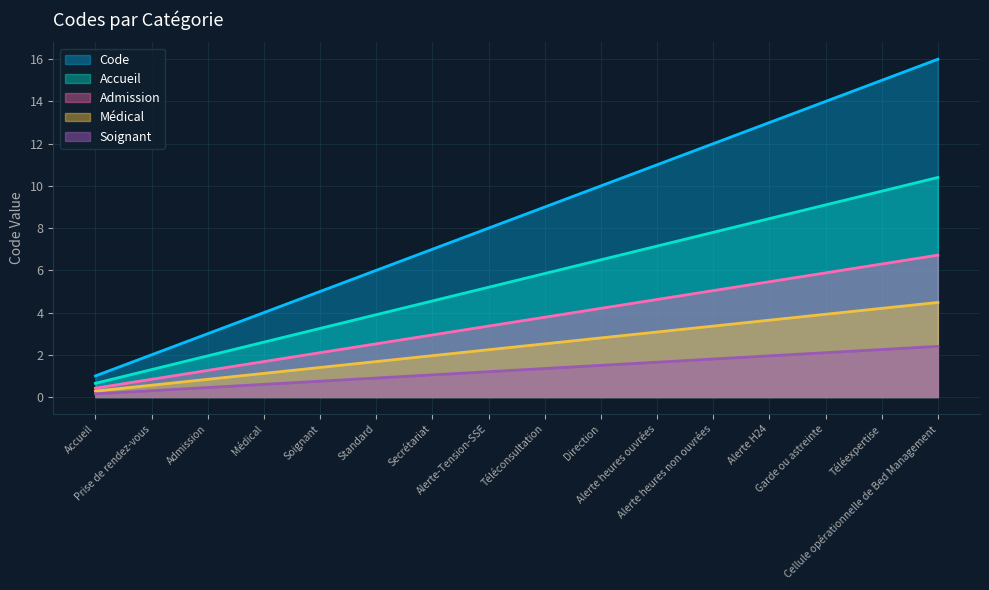

Rank the categories by value from lowest to highest.

Accueil, Prise de rendez-vous, Admission, Médical, Soignant, Standard, Secrétariat, Alerte-Tension-SSE, Téléconsultation, Direction, Alerte heures ouvrées, Alerte heures non ouvrées, Alerte H24, Garde ou astreinte, Téléexpertise, Cellule opérationnelle de Bed Management